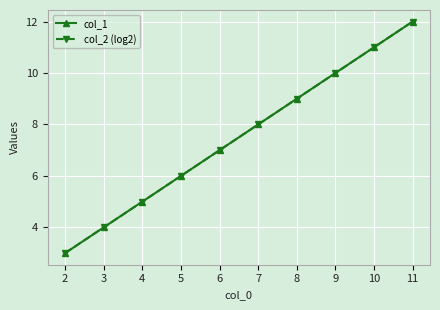

True or false: col_1 and col_2 (log2) intersect in this chart.

False